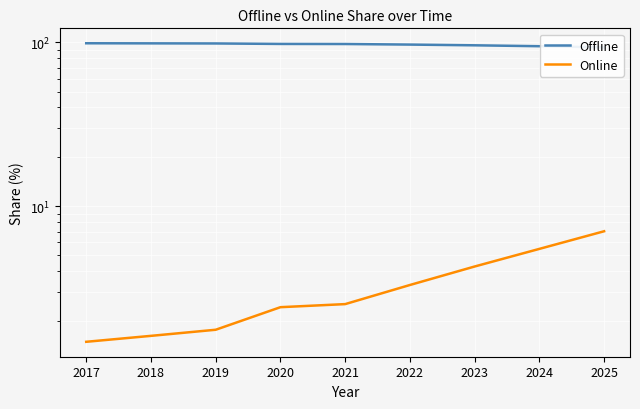

How many categories are shown in the chart?

9